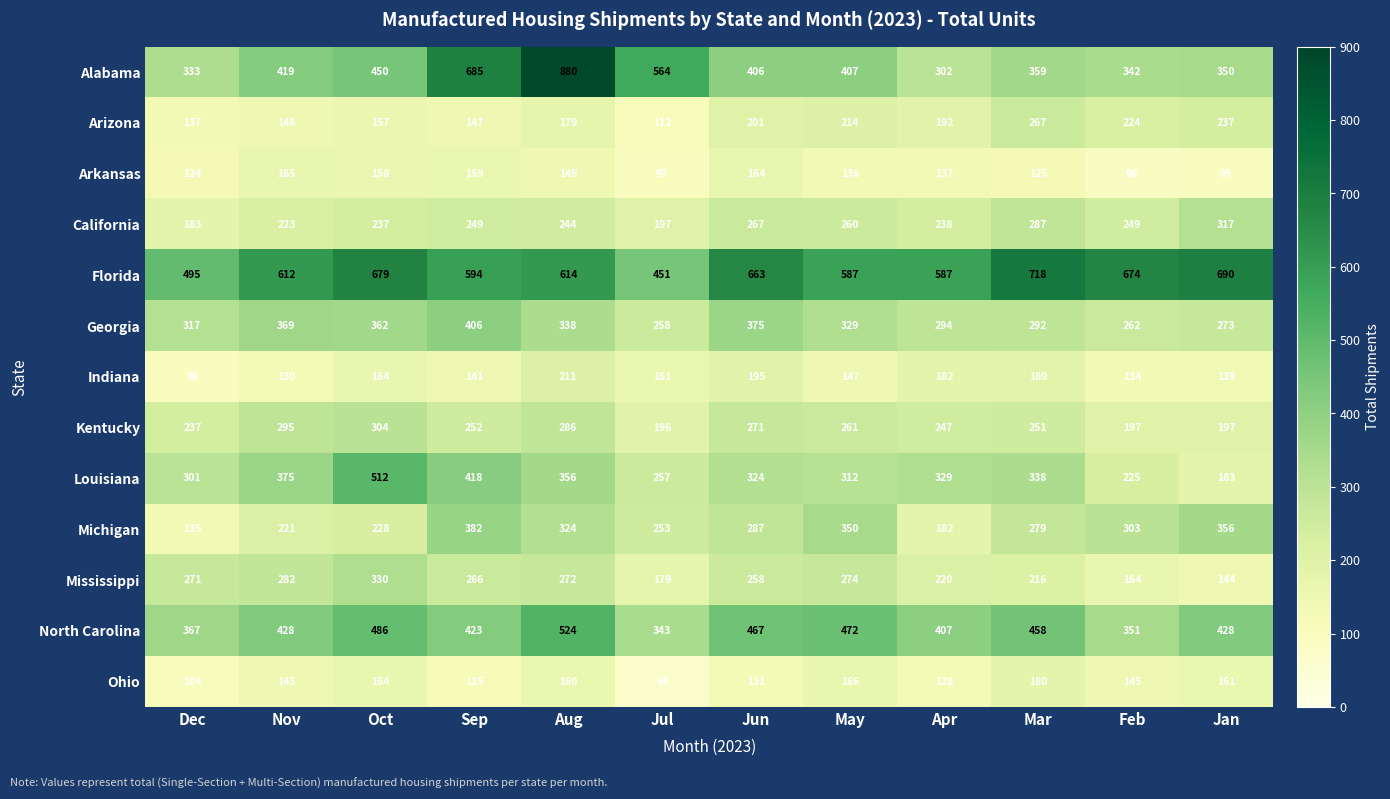

Between Oct and Aug, which series saw the biggest shift?

Alabama